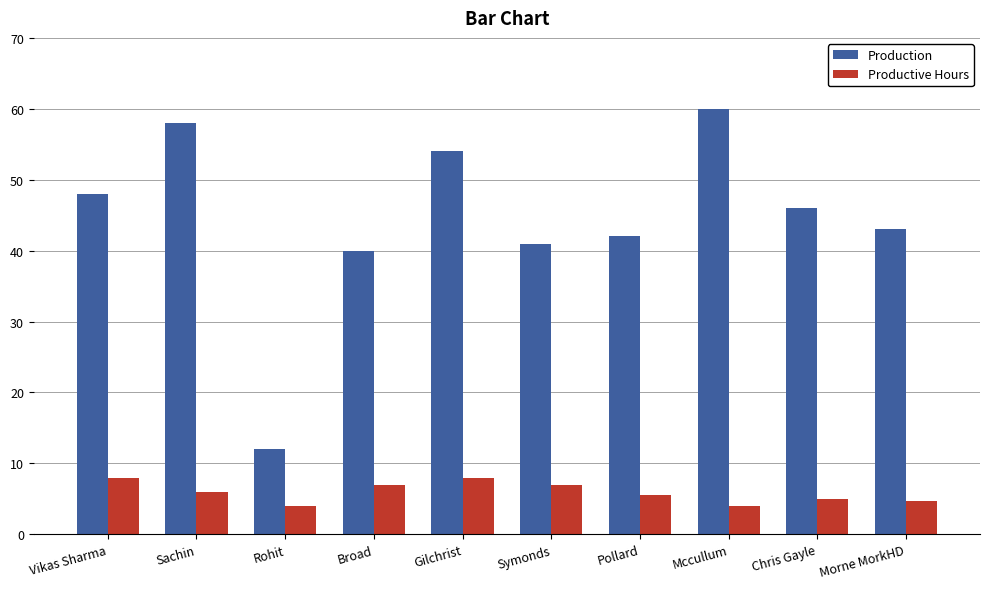

What are all the series names shown in the legend?

Production, Productive Hours